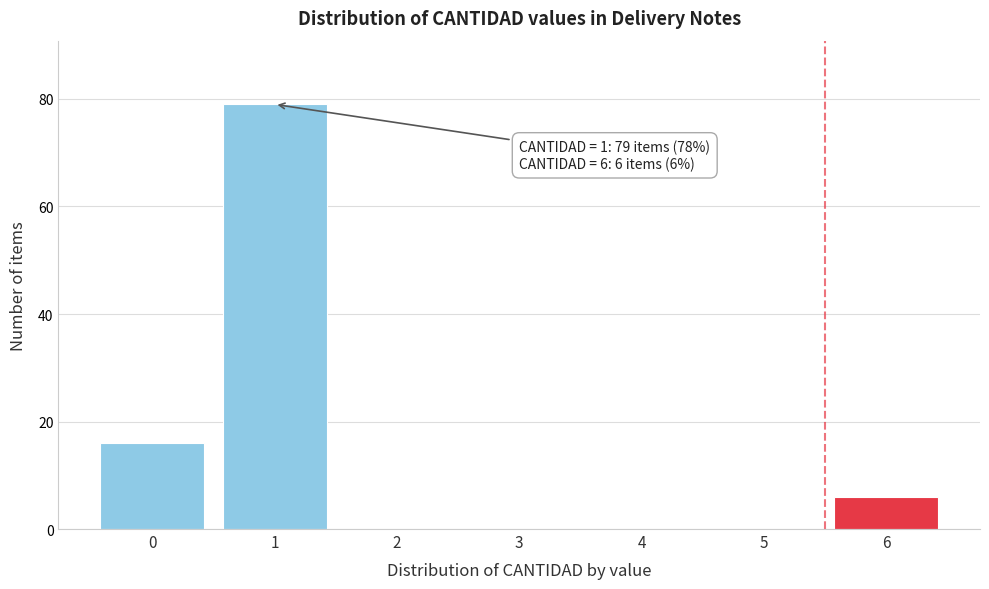

Over which range of the x-axis is the bar tallest?

0.5 to 1.5